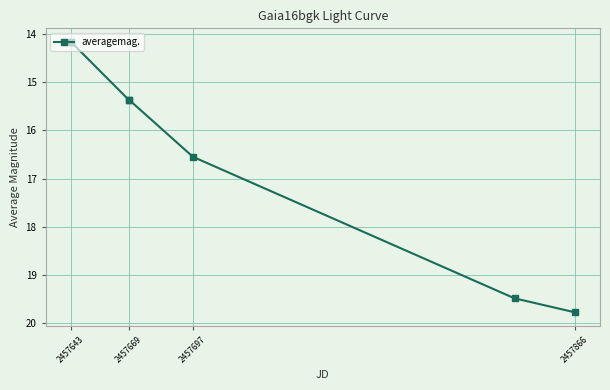

What is the value of the 2nd point from the left?

14.2